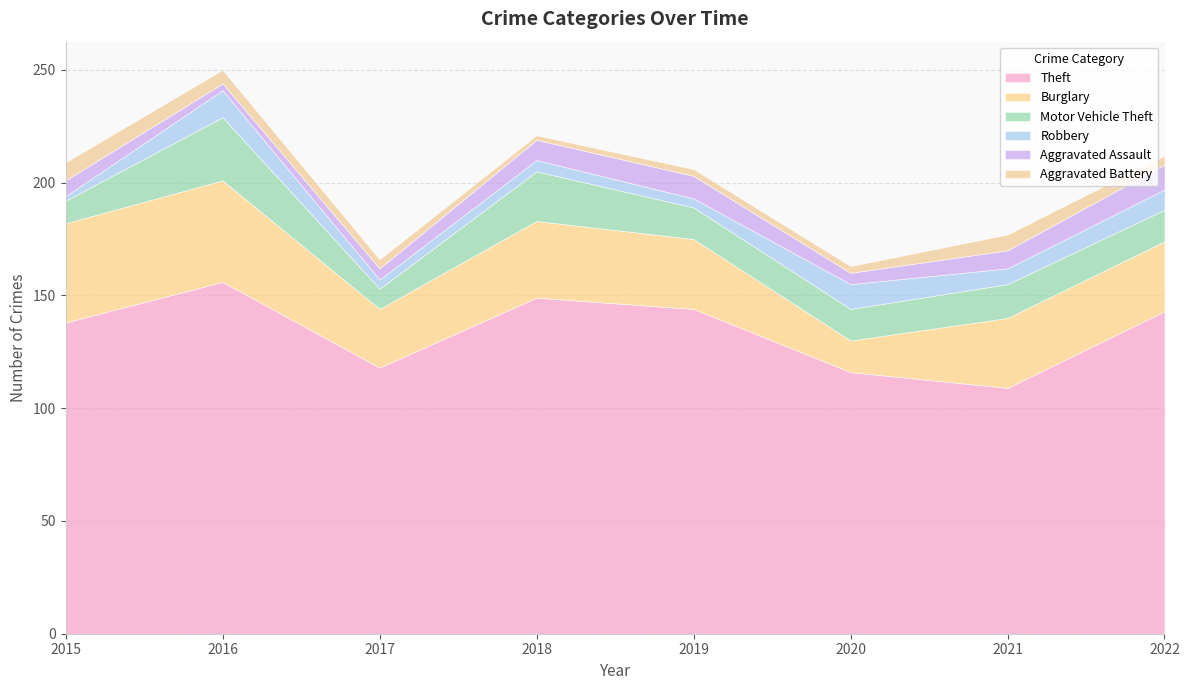

What is the difference between the maximum and minimum values in the Theft series?

47